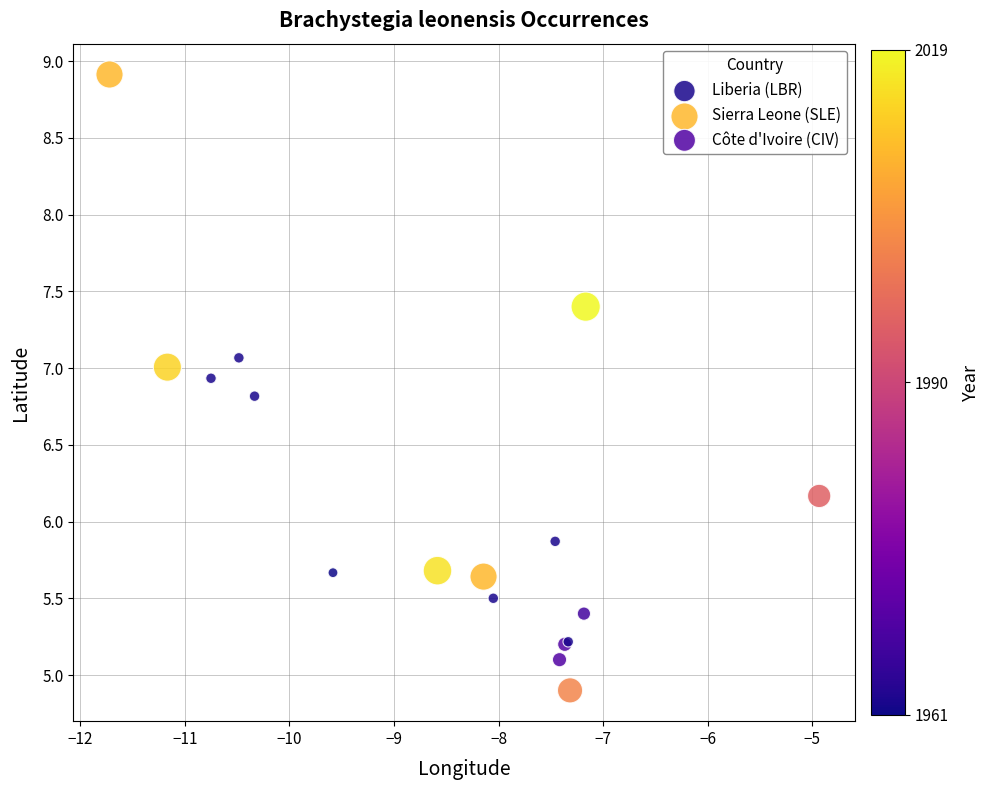

What are all the series names shown in the legend?

Liberia (LBR), Sierra Leone (SLE), Côte d'Ivoire (CIV)